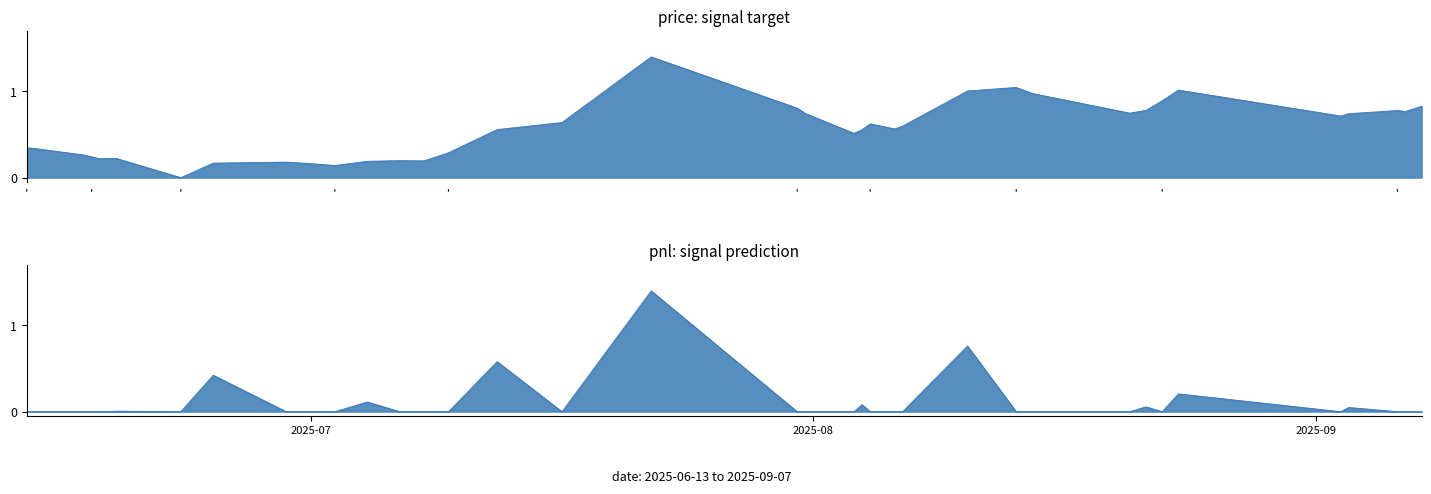

Reading left to right, extract all data points from this chart.

price: 0.3	0.3	0.3	0.3	0.2	0.2	0.2	0.2	0.0	0.2	0.2	0.2	0.1	0.2	0.2	0.2	0.3	0.6	0.6	1.4	0.8	0.7	0.5	0.6	0.6	0.6	0.6	1.0	1.0	1.0	0.7	0.8	0.9	1.0	0.7	0.7	0.8	0.8	0.8
pnl: 0.0	0.0	0.0	0.0	0.0	0.0	0.0	0.0	0.0	0.4	0.0	0.0	0.0	0.1	0.0	0.0	0.0	0.6	0.0	1.4	0.0	0.0	0.0	0.1	0.0	0.0	0.0	0.8	0.0	0.0	0.0	0.1	0.0	0.2	0.0	0.0	0.0	0.0	0.0